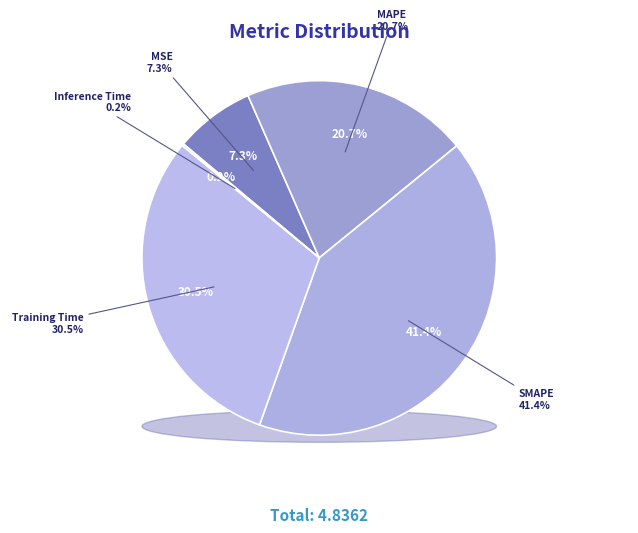

The Training Time slice represents 41% of the pie. True or false?

False